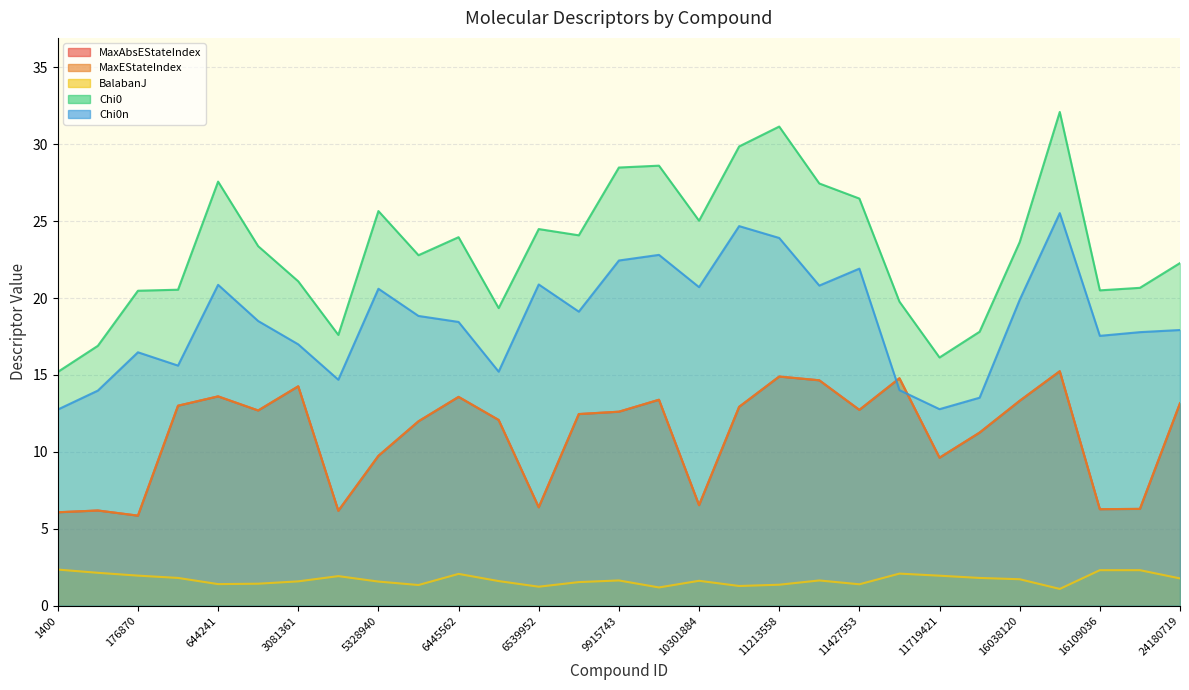

Read the MaxAbsEStateIndex value at 24180719.

13.2